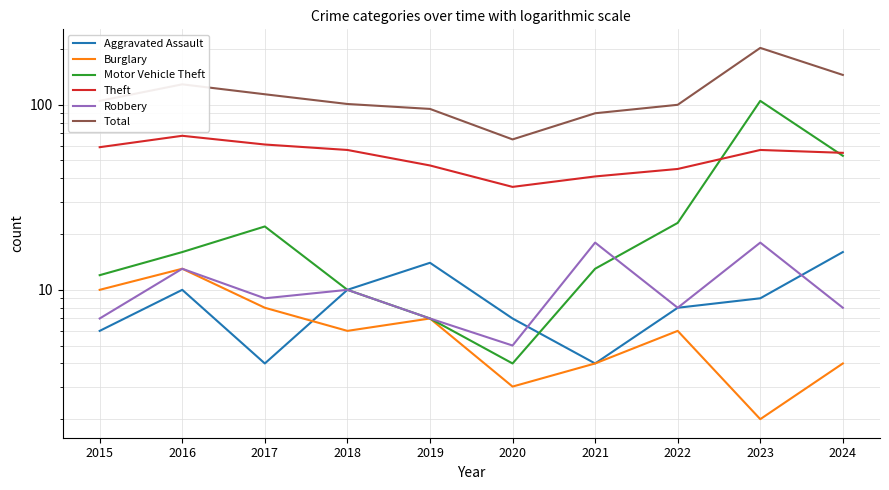

List the series in order of their peak value, highest first.

Total, Motor Vehicle Theft, Theft, Robbery, Aggravated Assault, Burglary